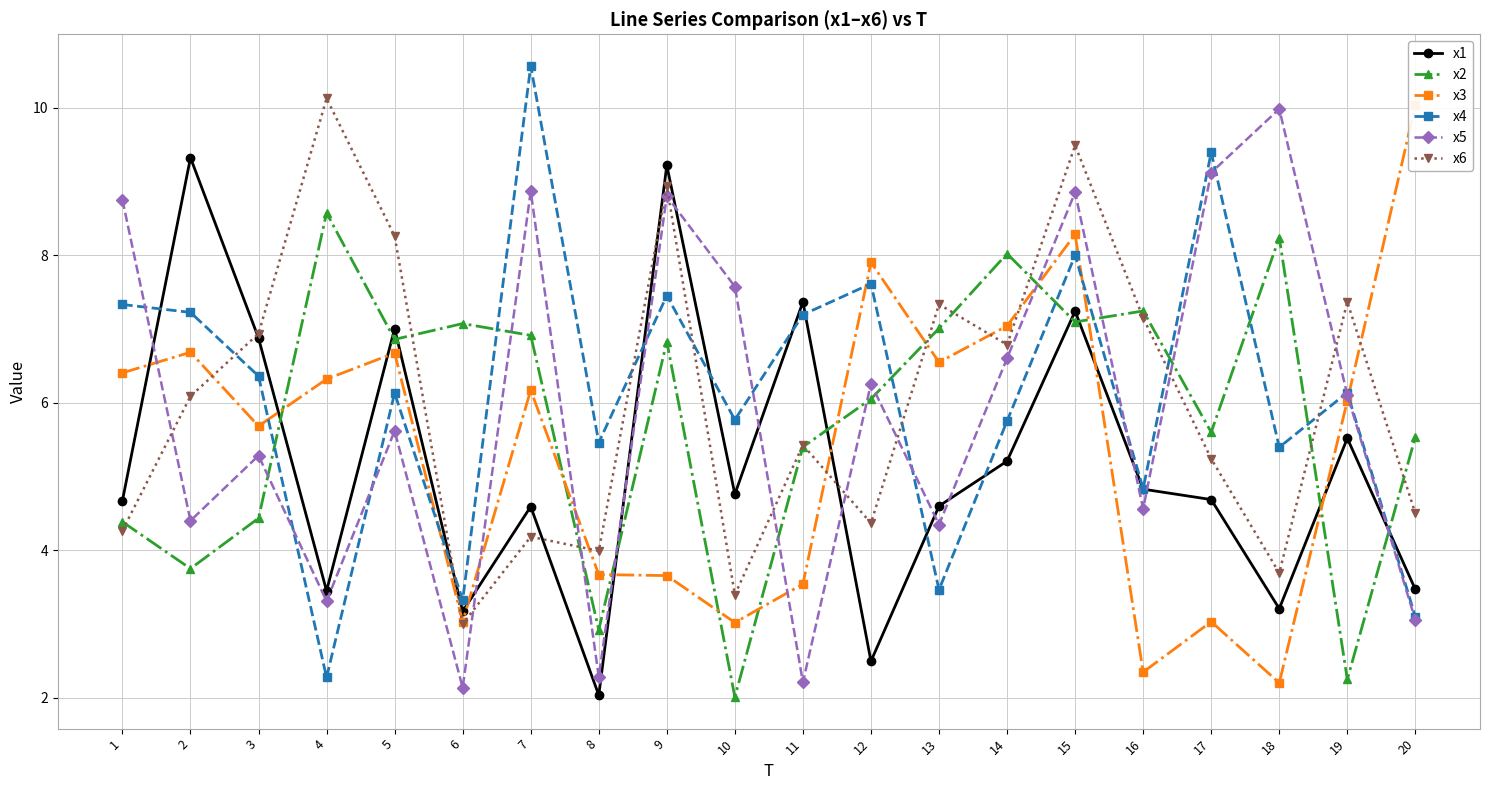

The value of x2 at 7 is 6.9. True or false?

True